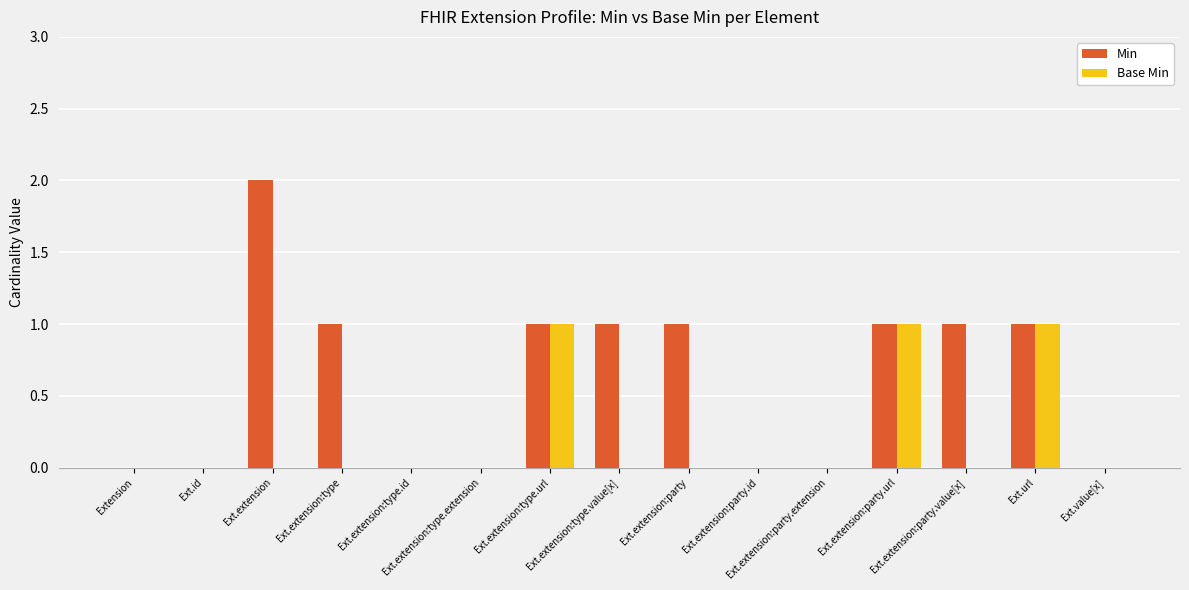

What is the sum of all Min values?

9